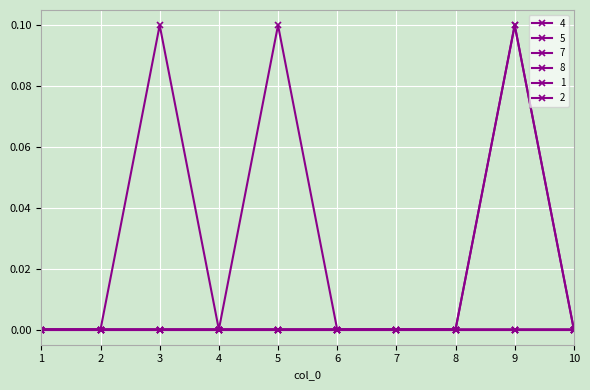

Is this an area chart (filled region under the line)?

No